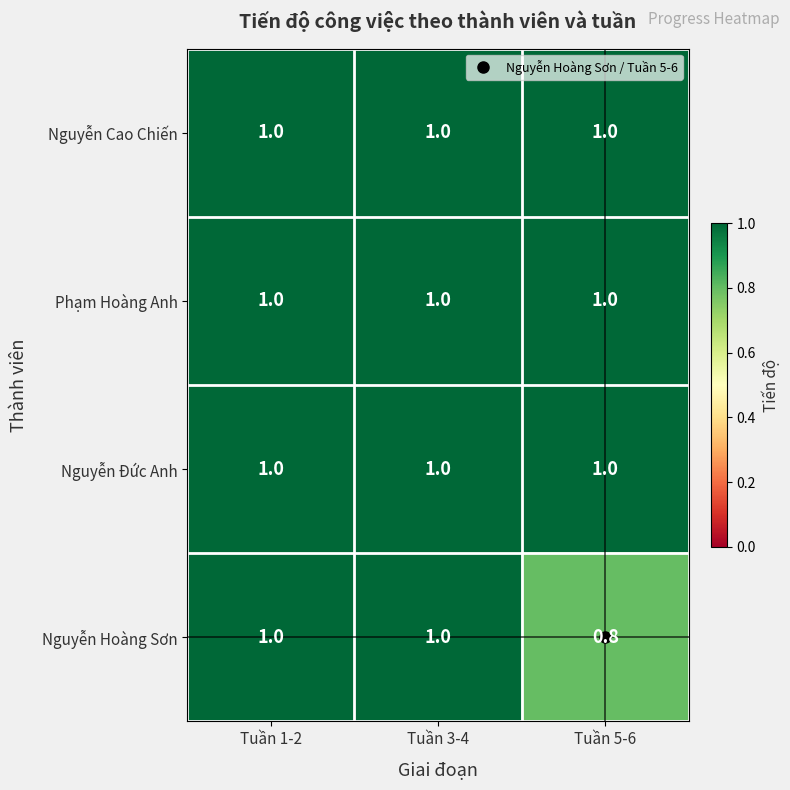

Between Tuần 1-2 and Tuần 5-6, which series saw the biggest shift?

Nguyễn Hoàng Sơn